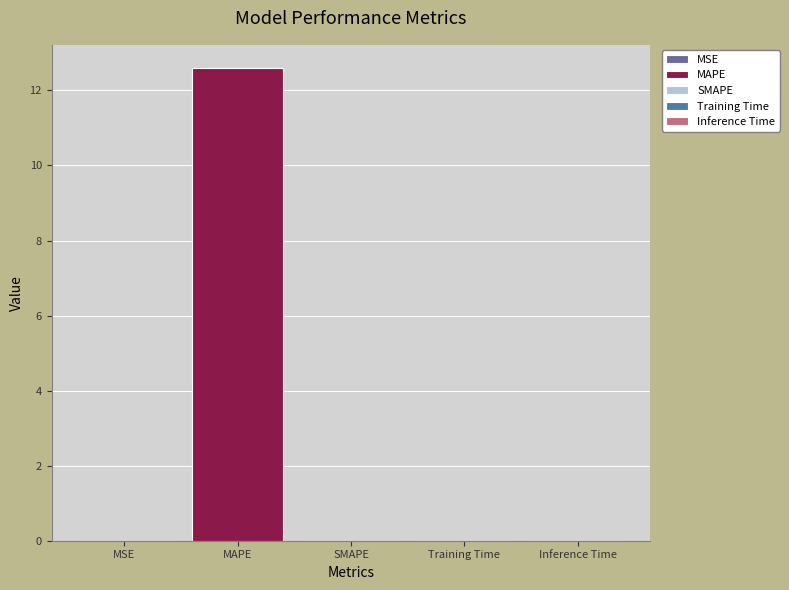

Where is the data nearest to the value 6?

Training Time